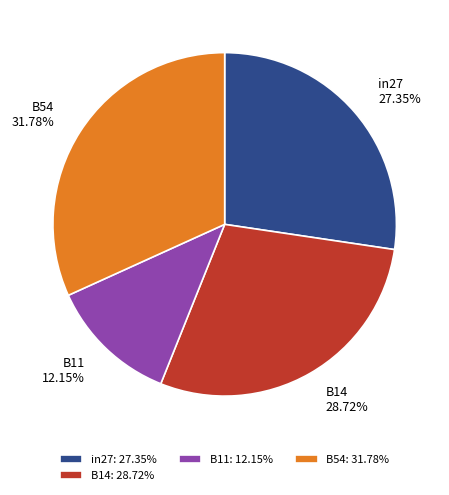

True or false: B11 accounts for 27% of the total.

False